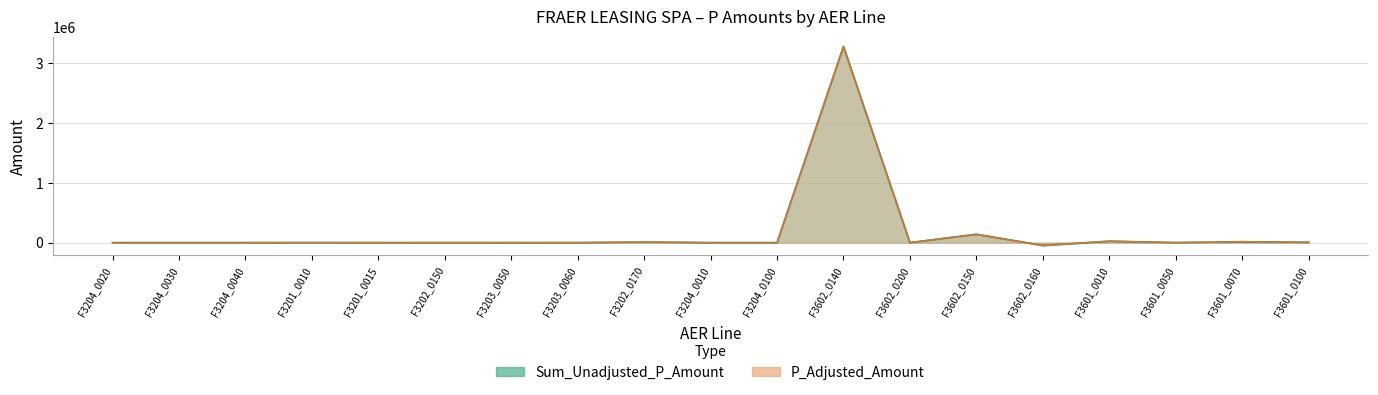

What is the total value across all series at F3201_0015?

256